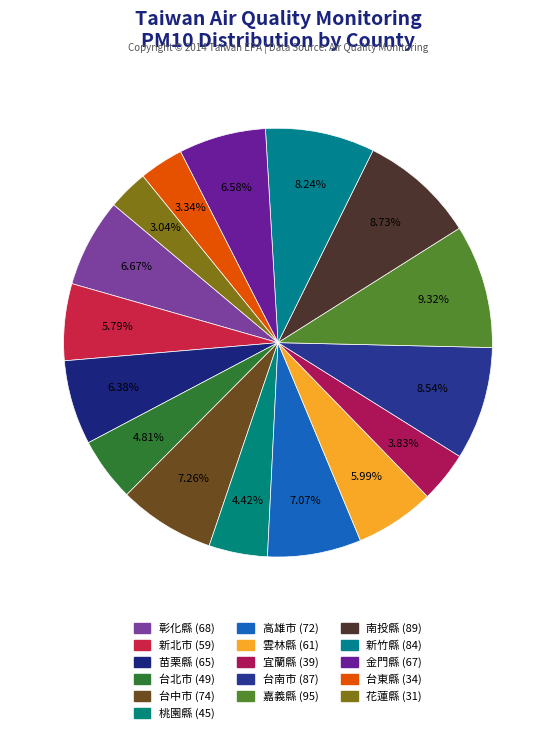

Approximately how many times larger is the value at 台南市 compared to 高雄市?

1.2